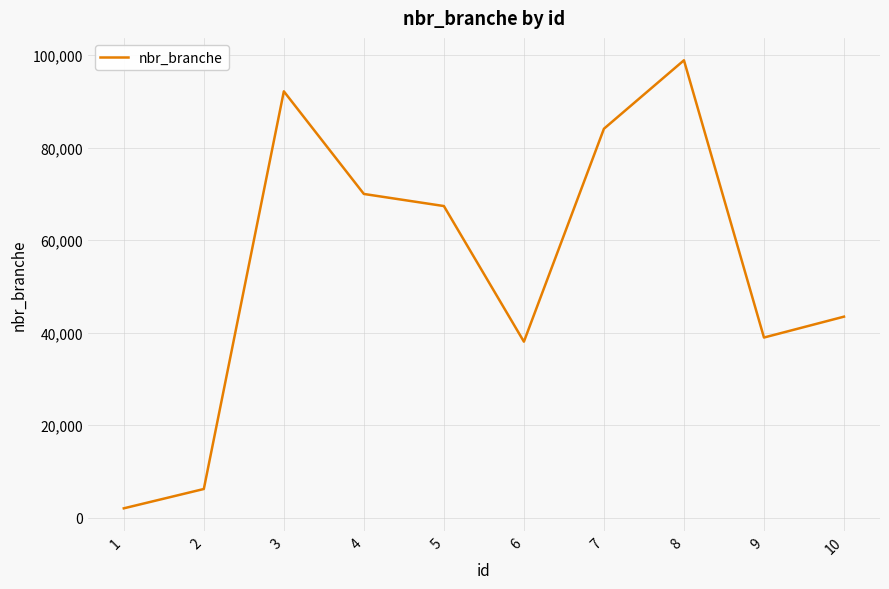

The chart shows a value of 98857 at 8. True or false?

True